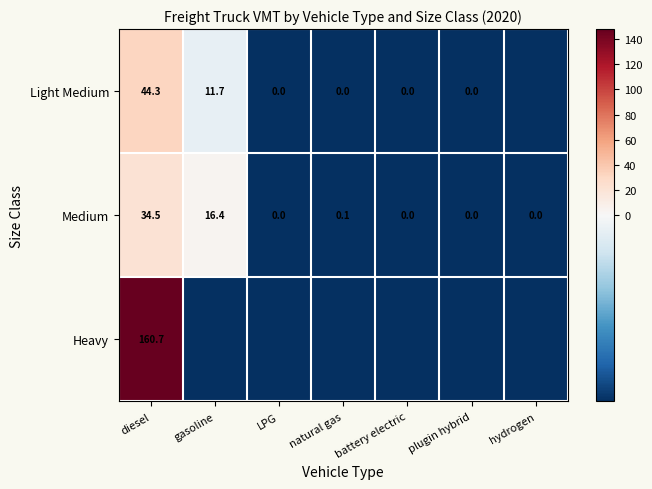

Is the value of Light Medium at diesel greater than the value of Heavy at diesel?

No